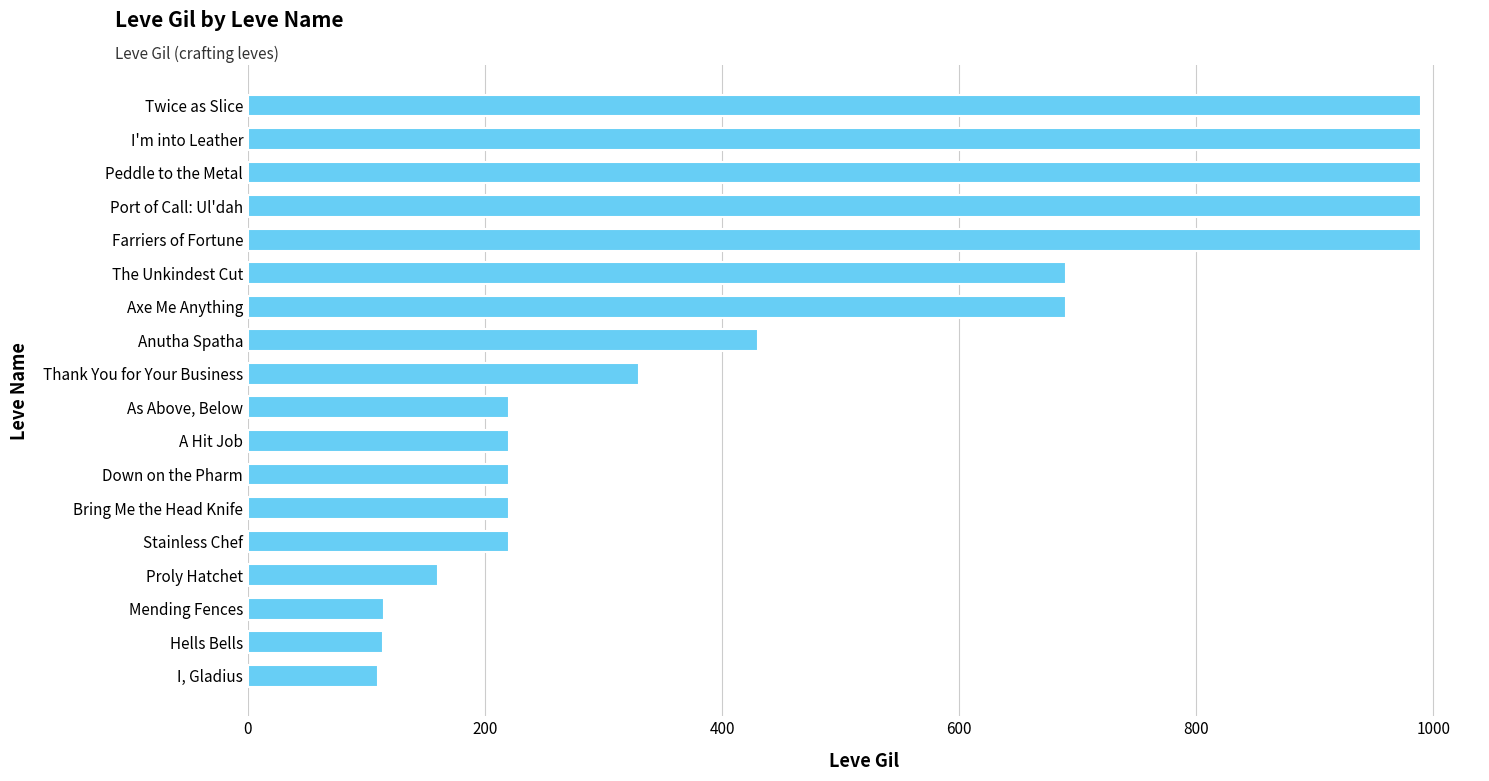

What is the maximum value shown in the chart?

990